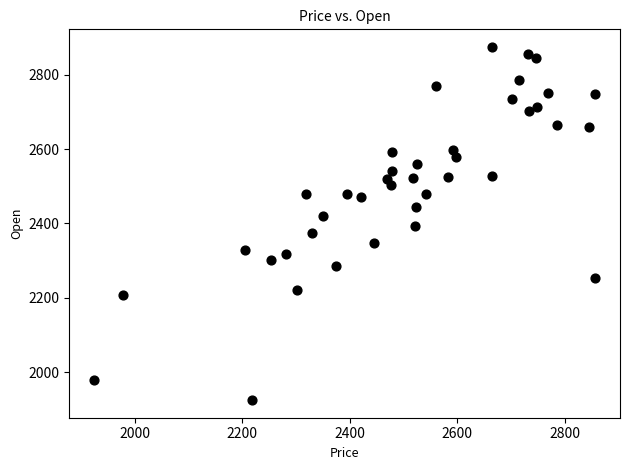

What is the range of X values (max minus min)?

931.4